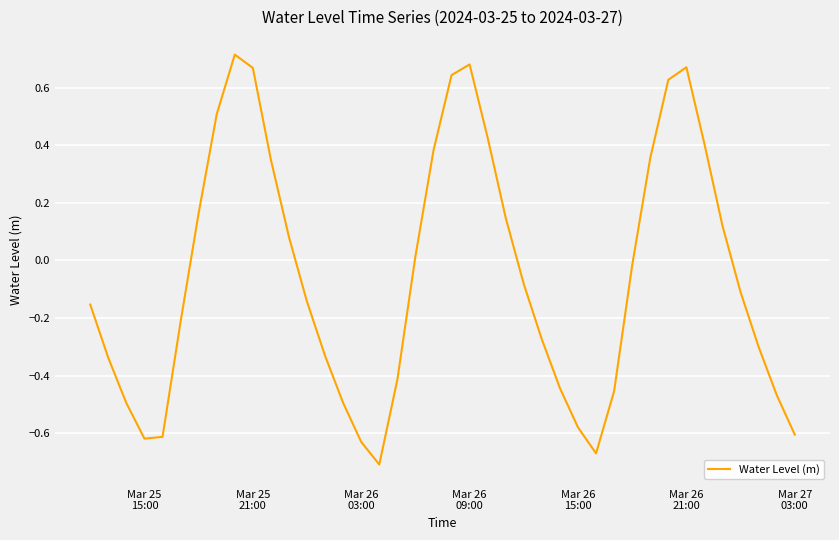

Is this an area chart (filled region under the line)?

No